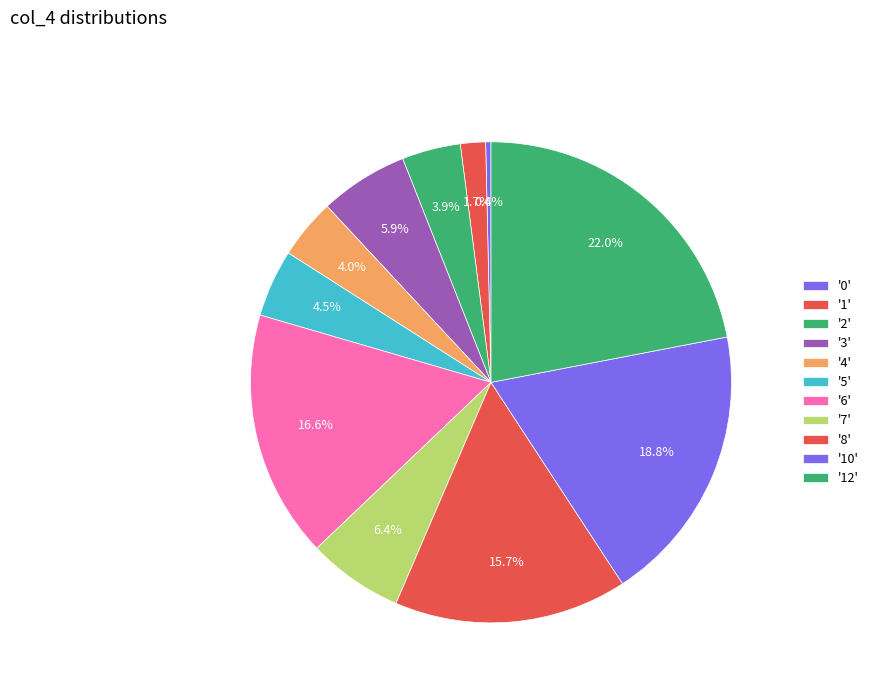

Count the number of slices in the pie.

11